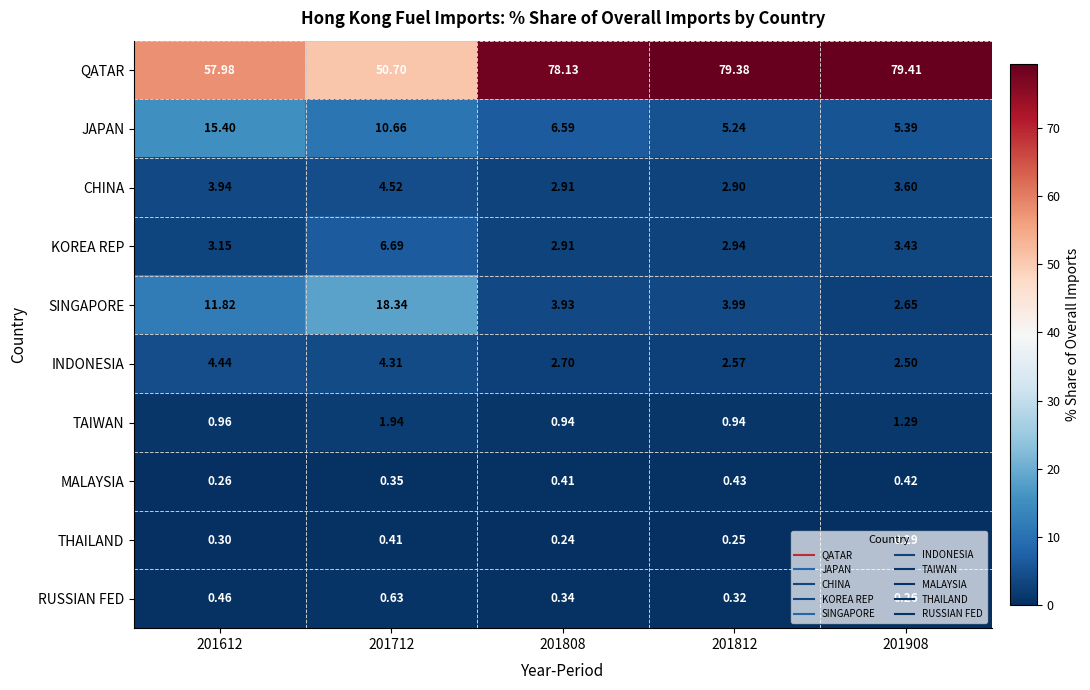

Is the value of RUSSIAN FED at 201712 greater than the value of QATAR at 201712?

No